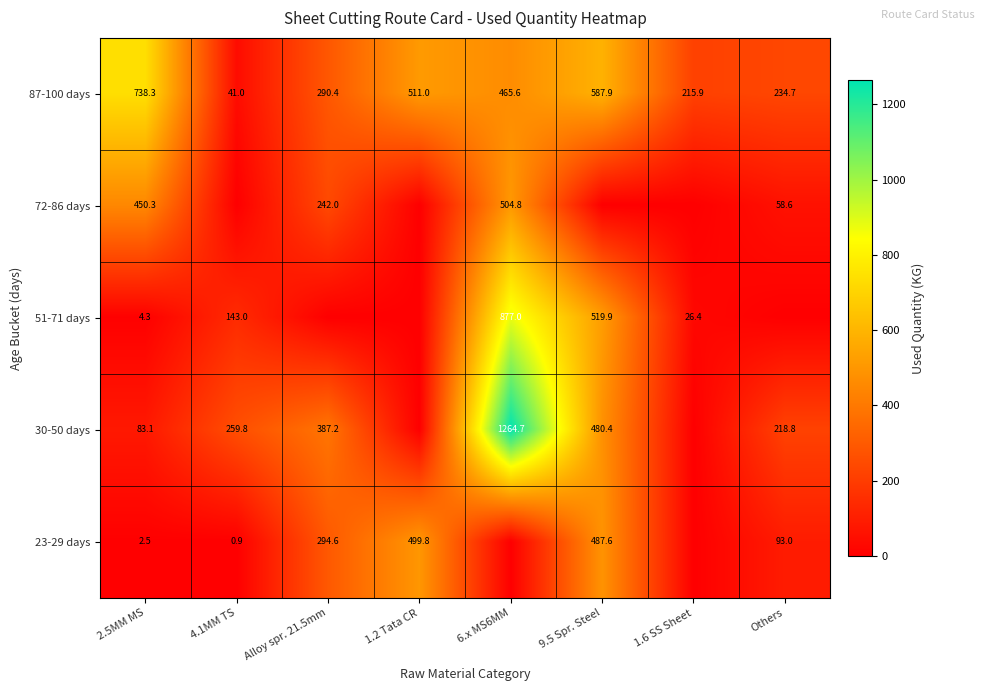

At which category is the sum across all series the highest?

6.x MS6MM